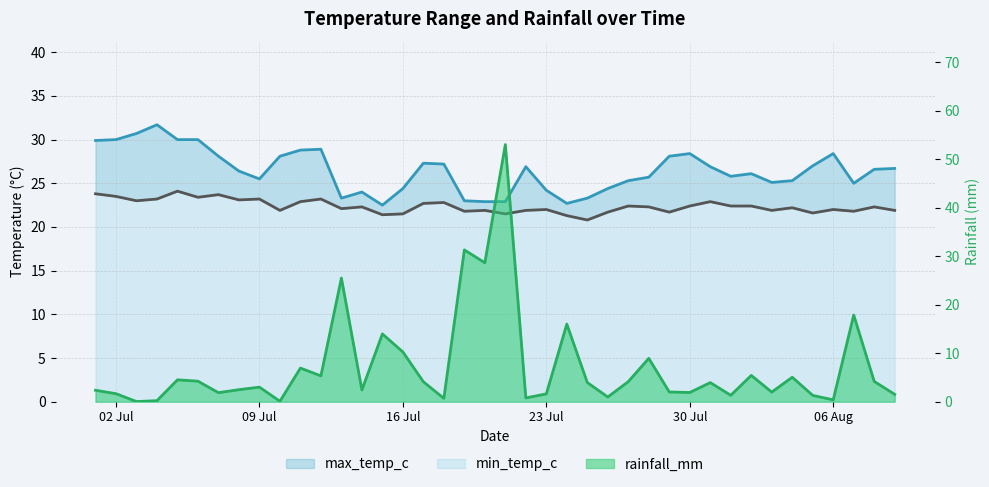

What is the difference between the second highest and second lowest values in the max_temp_c series?

8.0